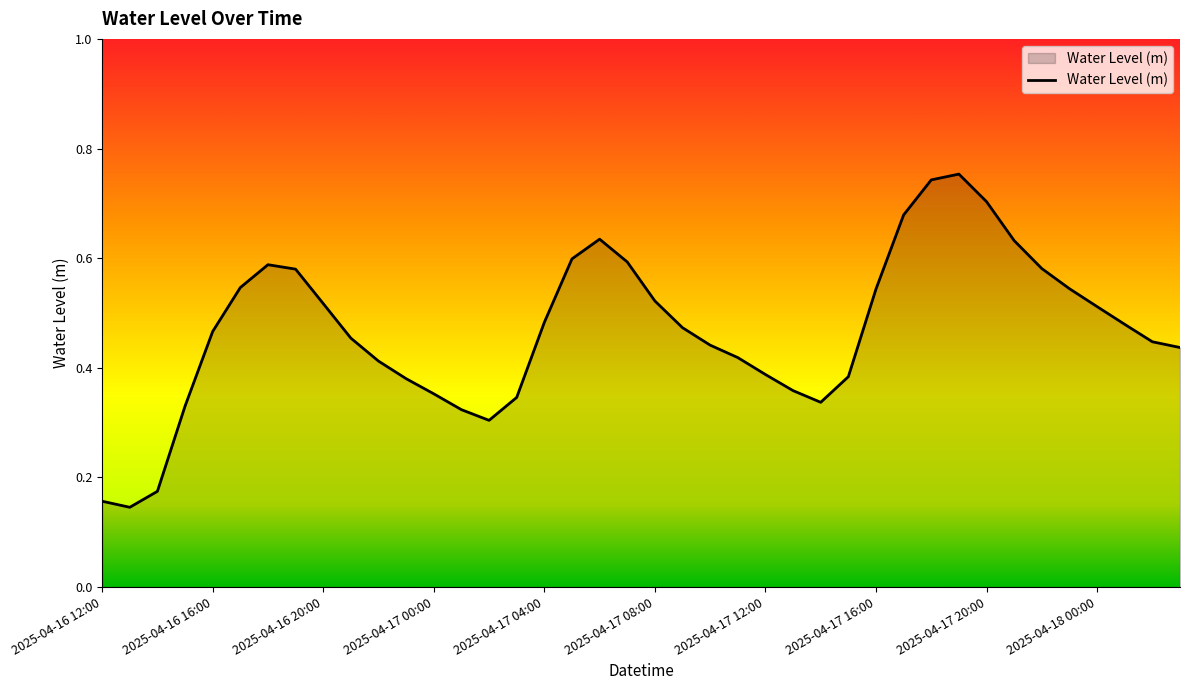

What is the average value?

0.5